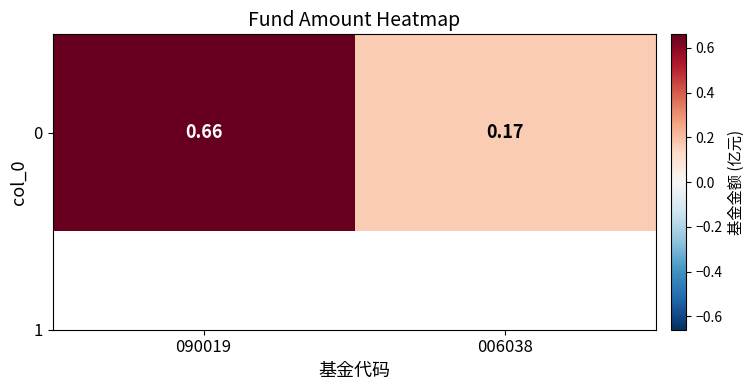

Is it true that the value at 006038 is 0.2?

True